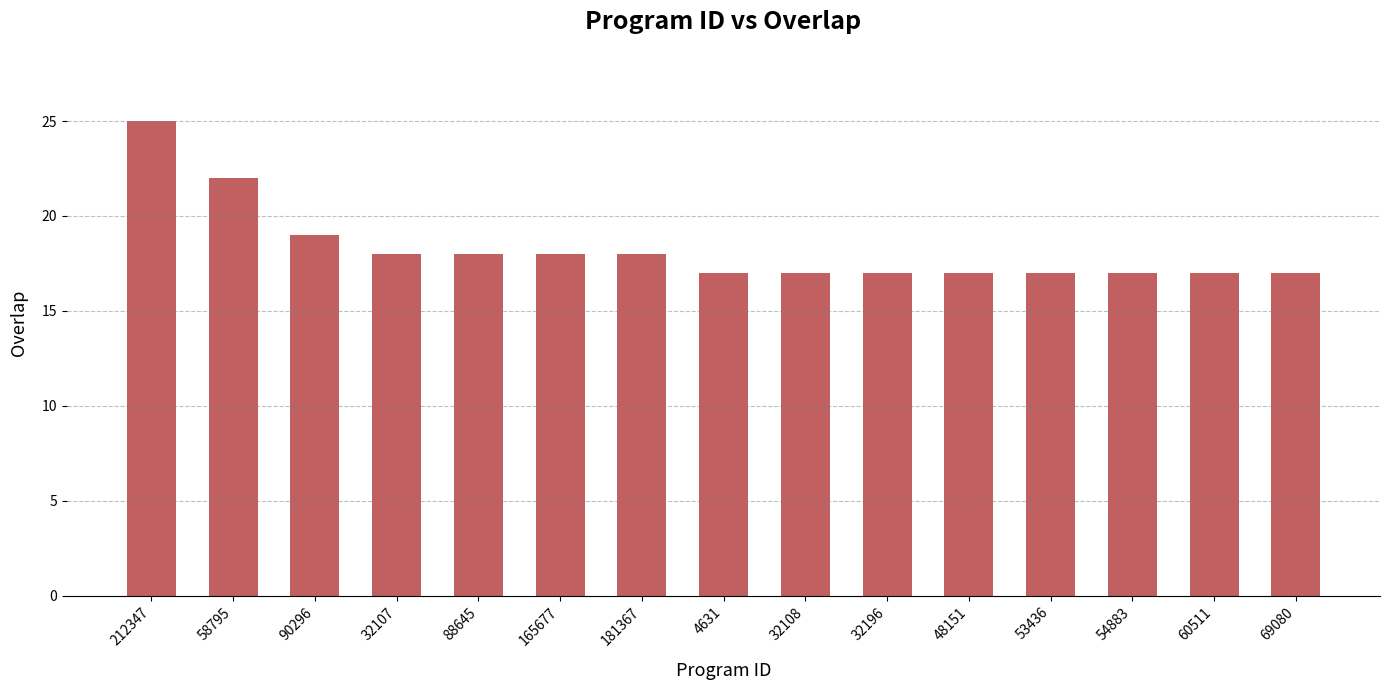

Reading left to right, transcribe all the data shown in this chart.

212347=25	58795=22	90296=19	32107=18	88645=18	165677=18	181367=18	4631=17	32108=17	32196=17	48151=17	53436=17	54883=17	60511=17	69080=17